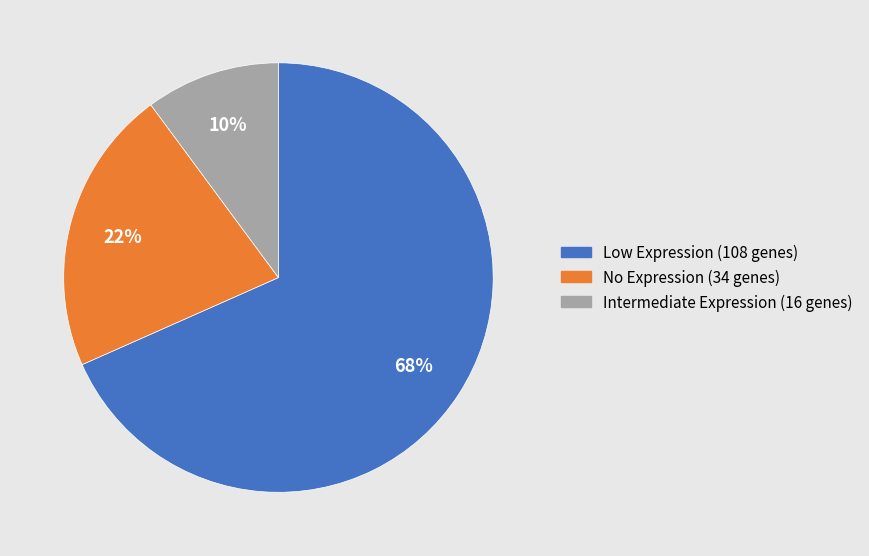

Is there any slice that represents more than half of the pie?

Yes